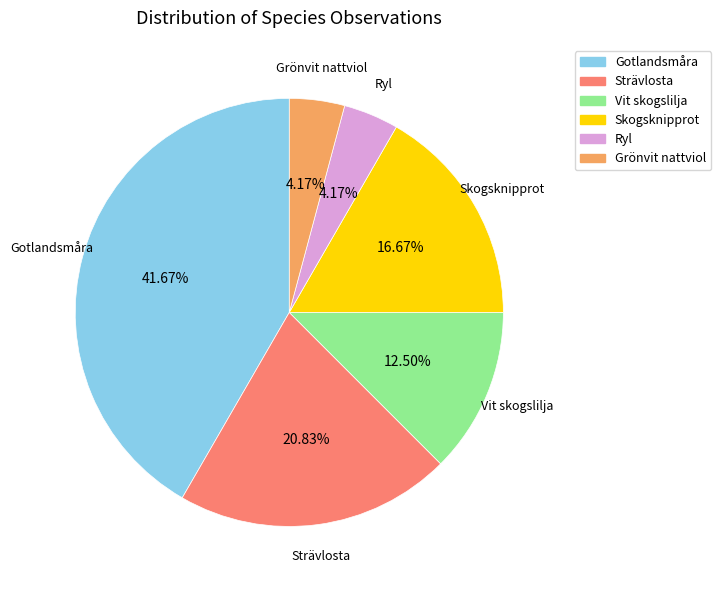

Is Grönvit nattviol the majority of the pie?

No